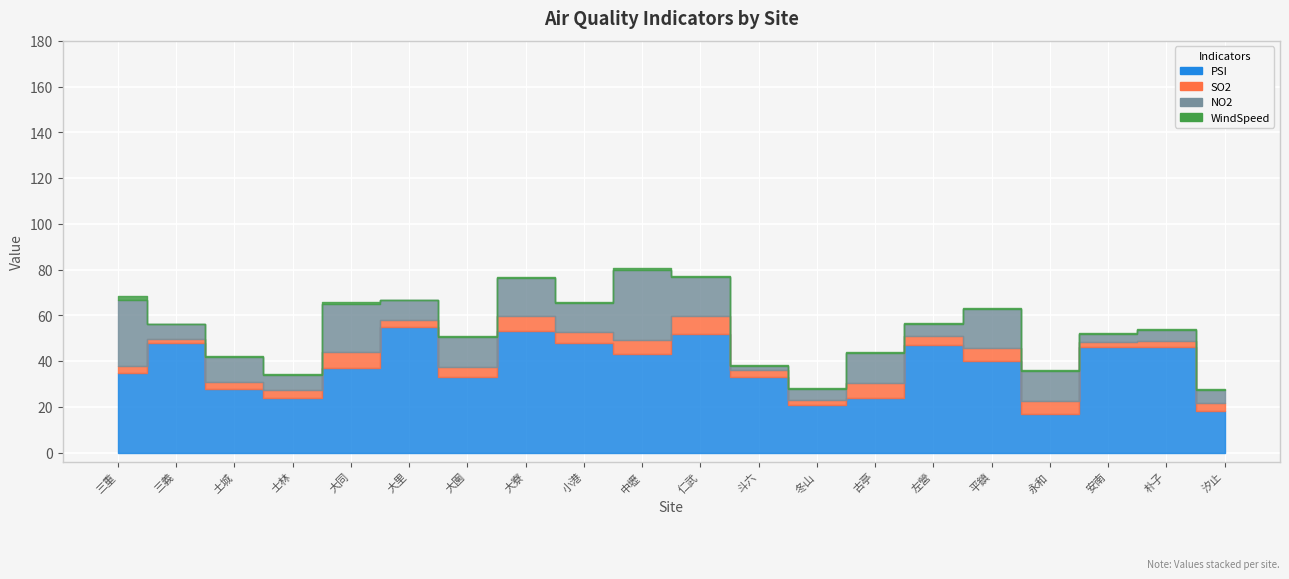

How many series are shown in this chart?

4